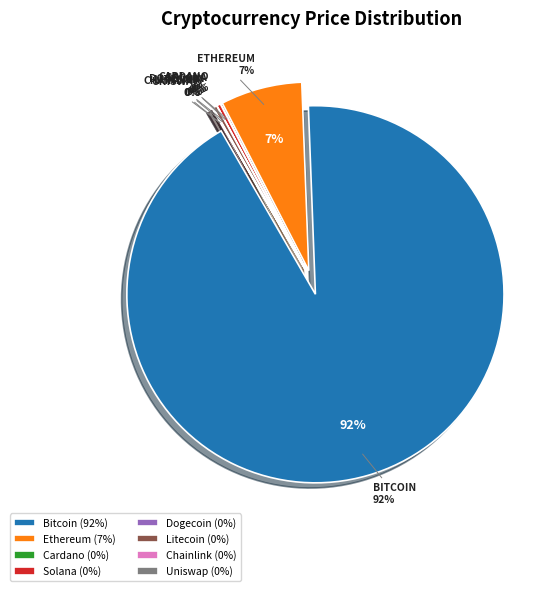

How many segments does this pie chart have?

8